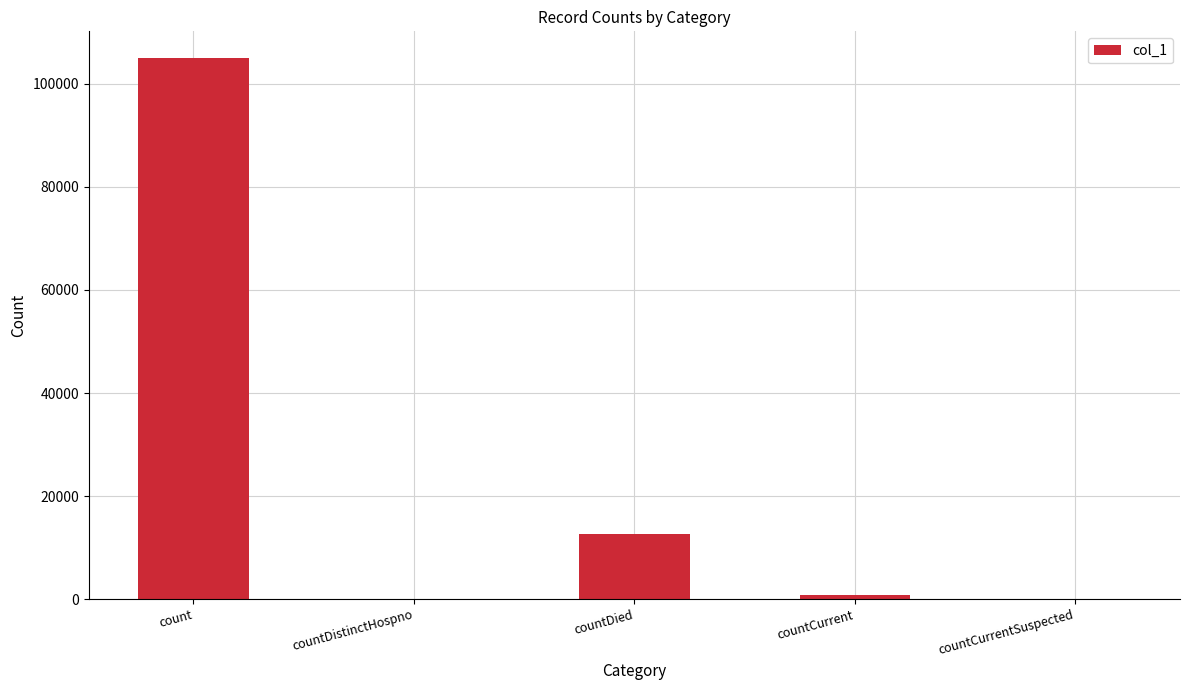

Count the number of data series in this chart.

1